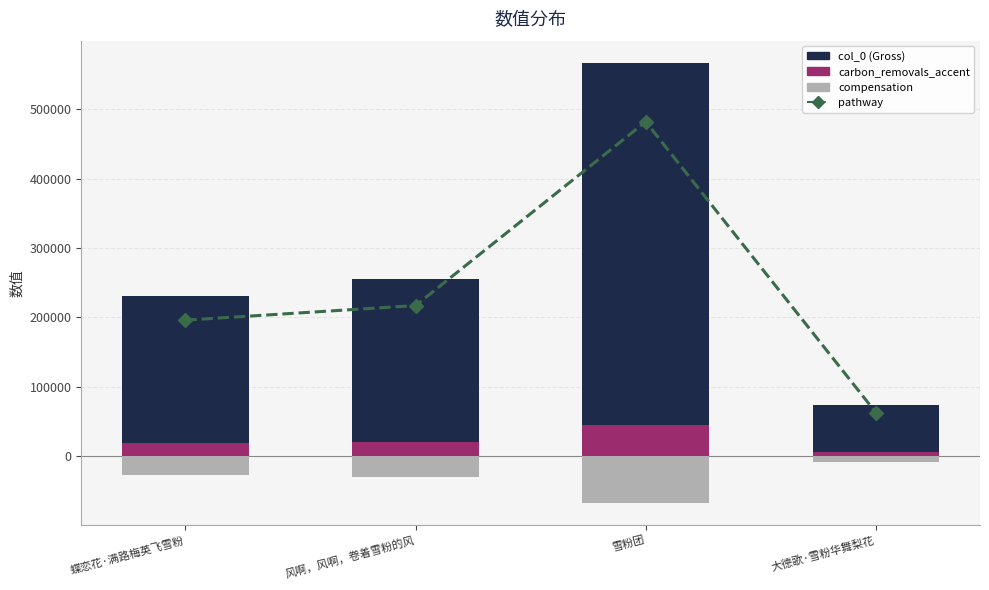

What are all the series names shown in the legend?

pathway, col_0, carbon_removals_accent, compensation